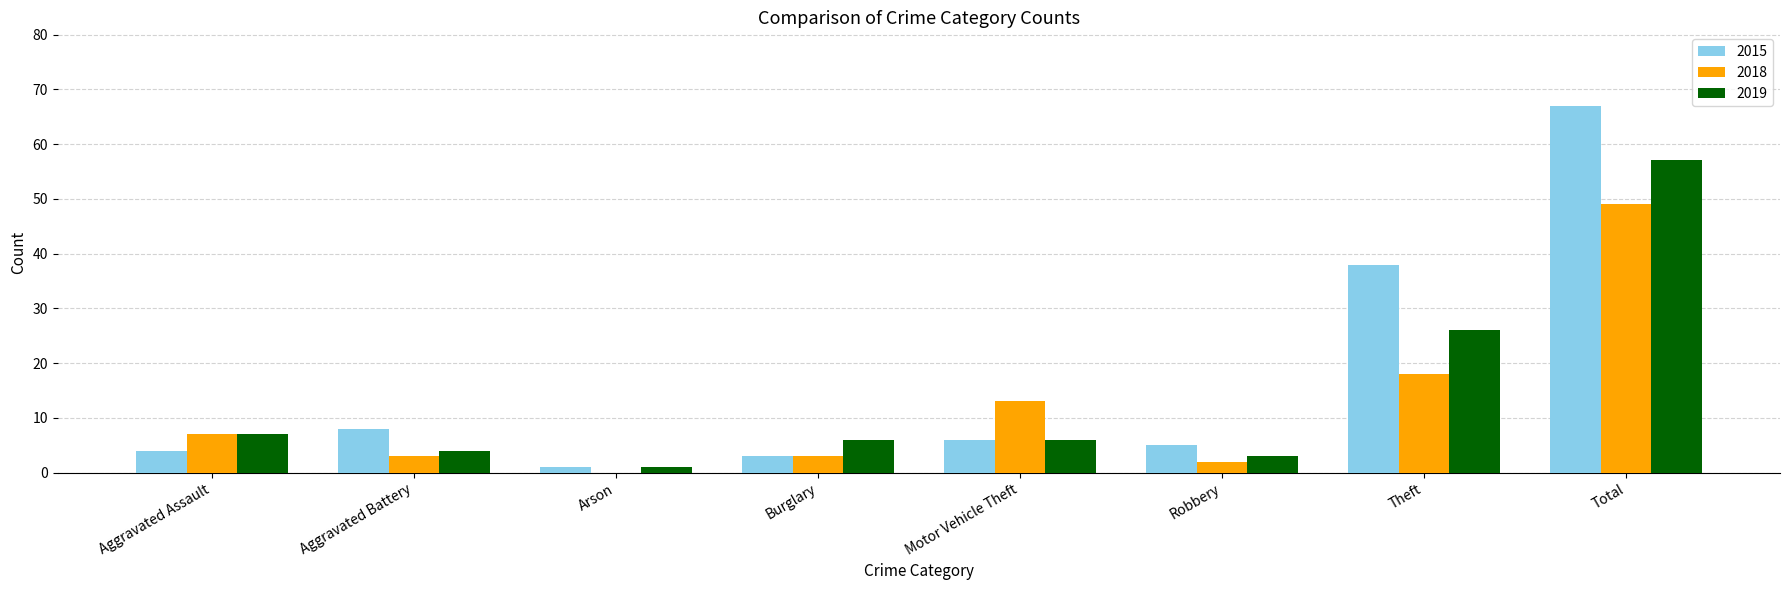

What is the maximum value shown in the chart?

67